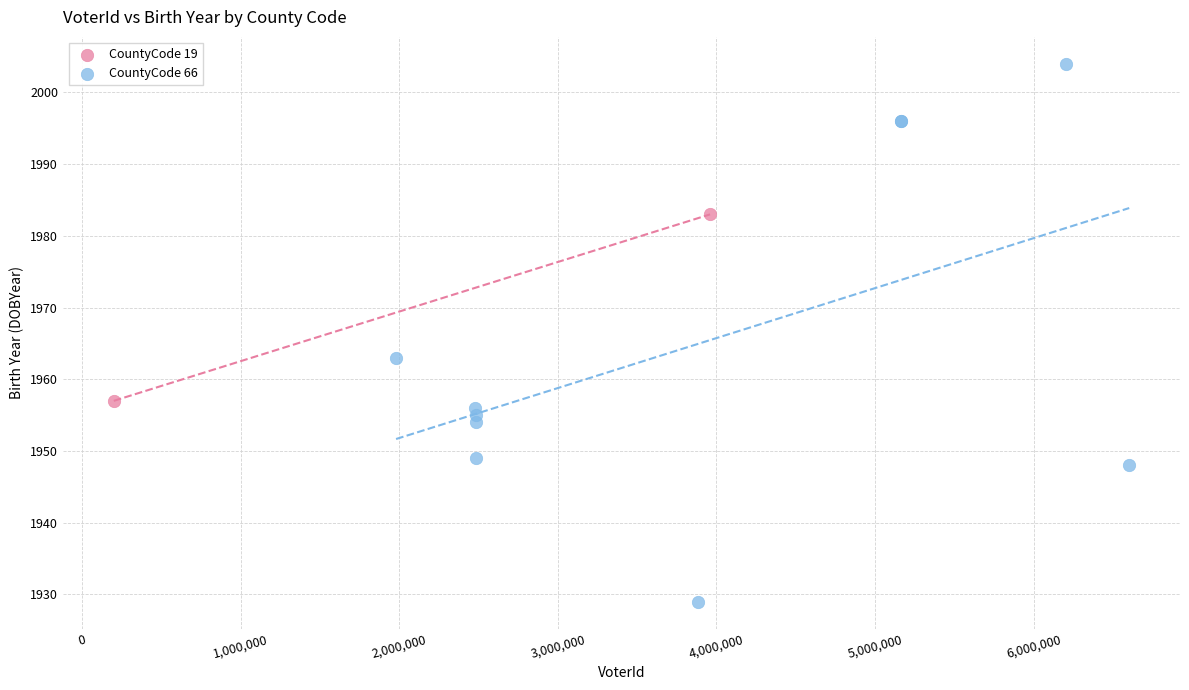

What are all the series names shown in the legend?

CountyCode 19, CountyCode 66